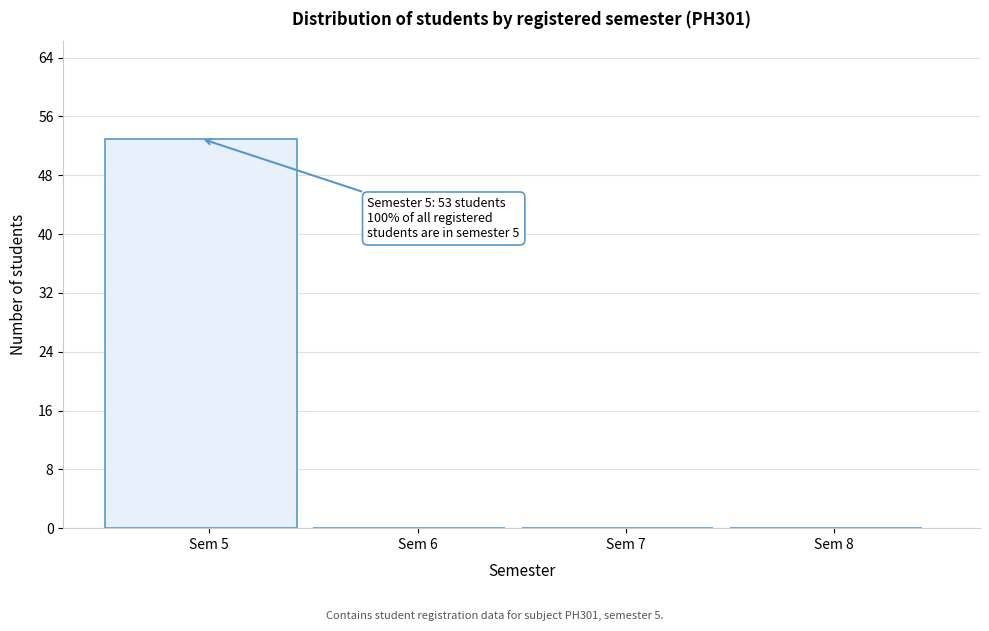

Over which range of the x-axis is the bar tallest?

4.5 to 5.5